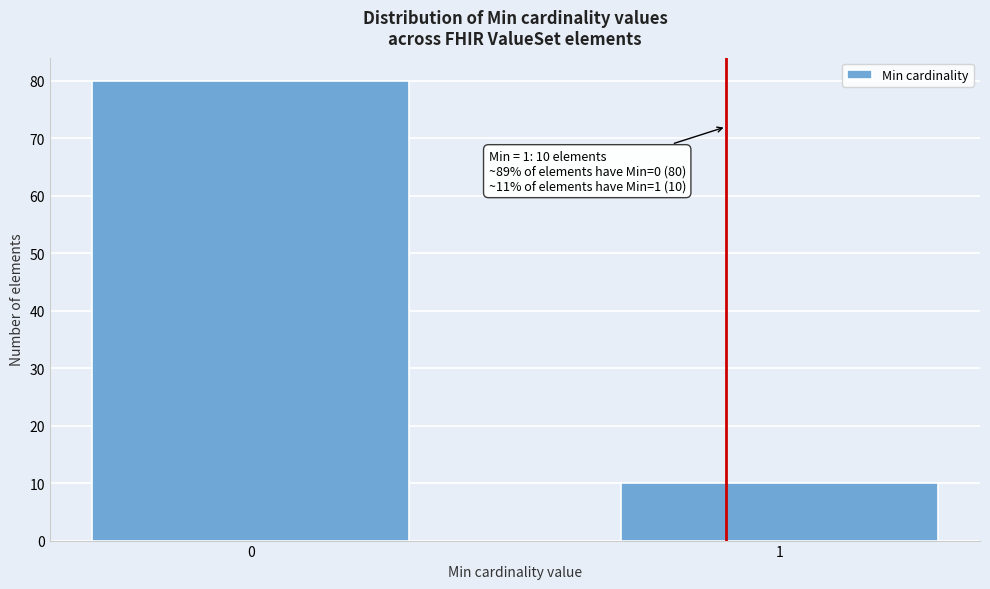

Reading left to right, what are all the values shown in this chart?

0=80	1=10